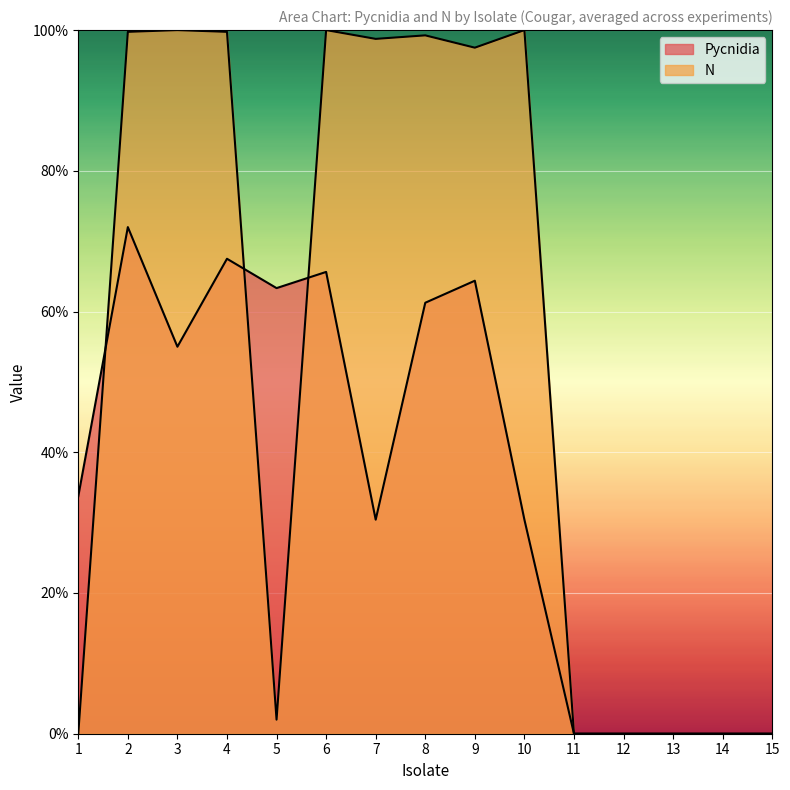

What are all the series names shown in the legend?

Pycnidia, N